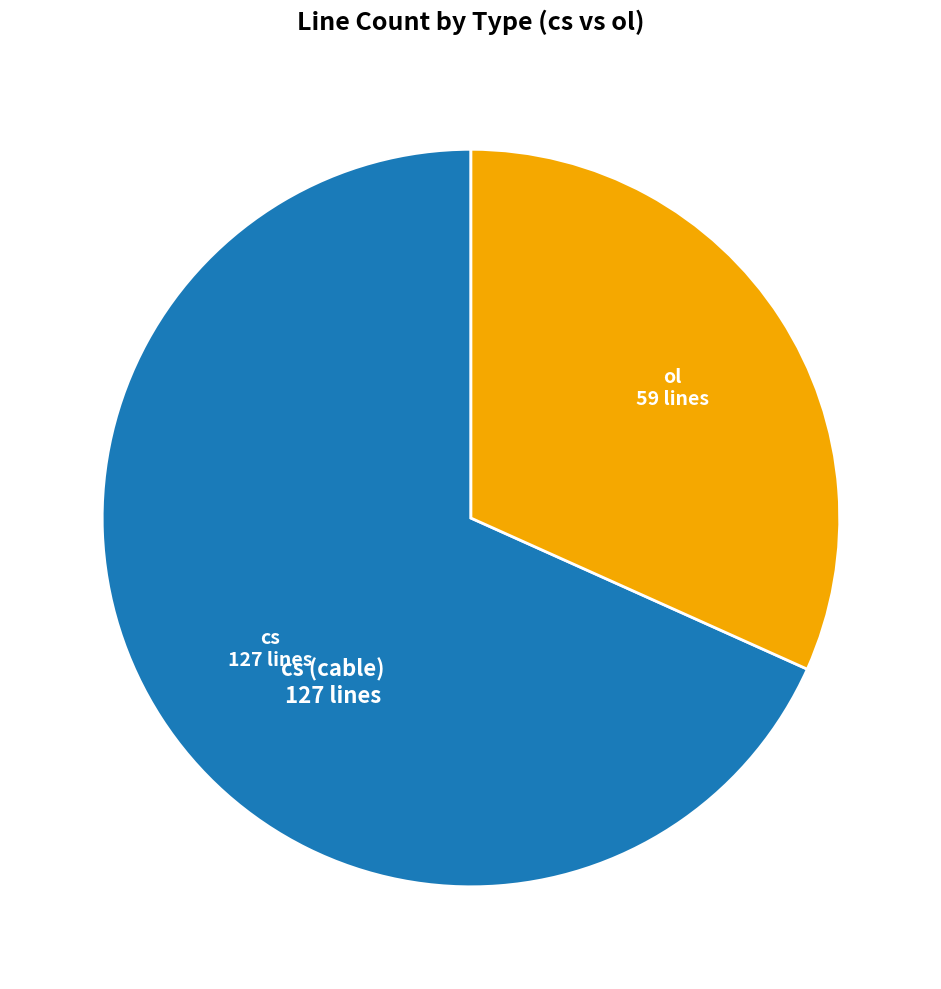

Is there any slice that represents more than half of the pie?

Yes